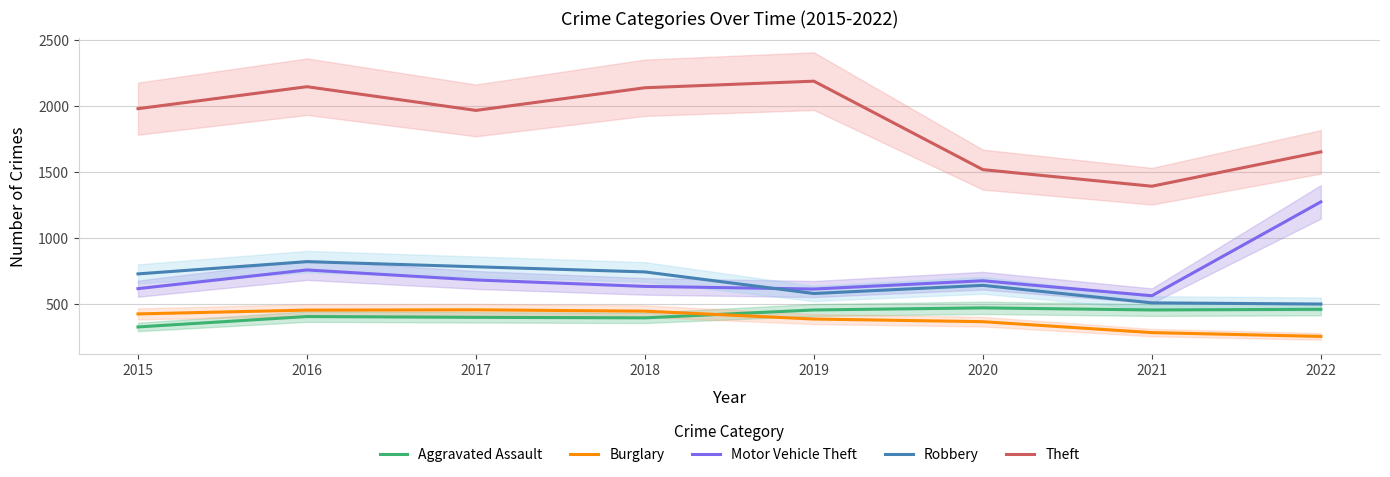

Is it true that Motor Vehicle Theft equals 614 at 2015?

True